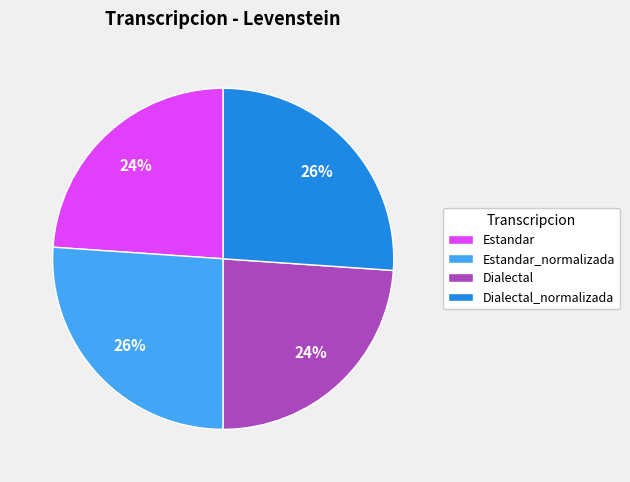

Does Estandar represent more than half of the total?

No